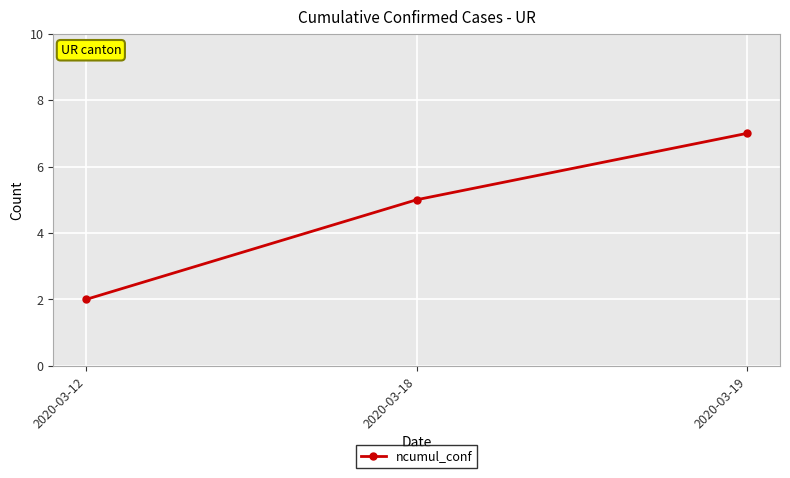

The value at 2020-03-12 is 2. True or false?

True